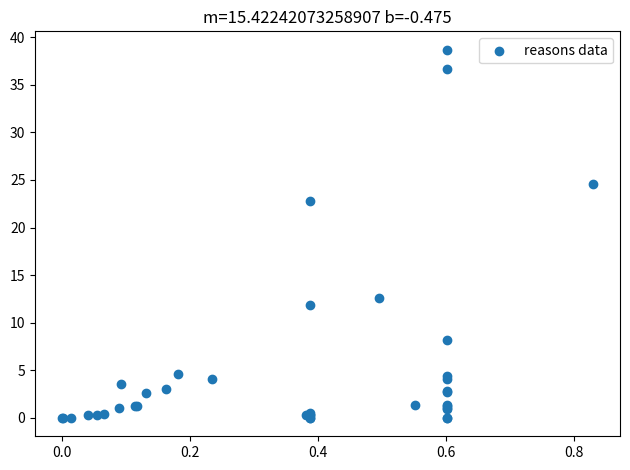

What Y value in the scatter plot is closest to 19?

22.8